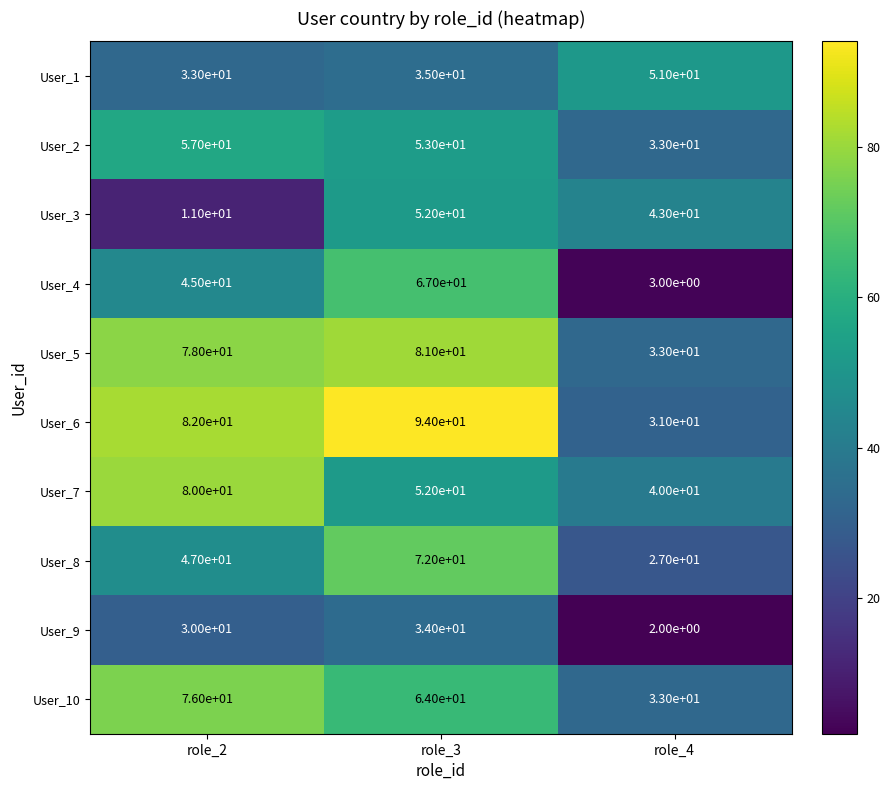

What is the greatest value displayed?

94